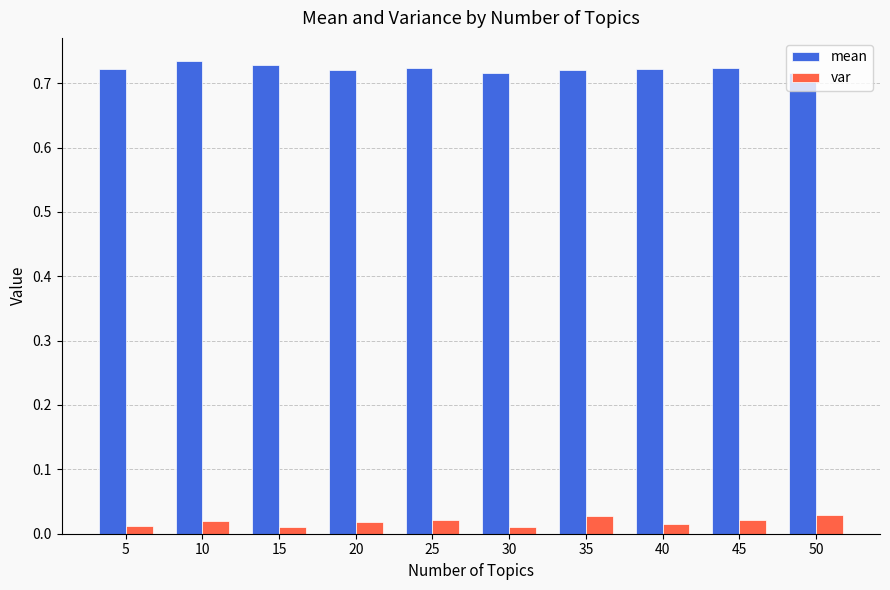

At 50, list the series in order from largest to smallest.

mean, var